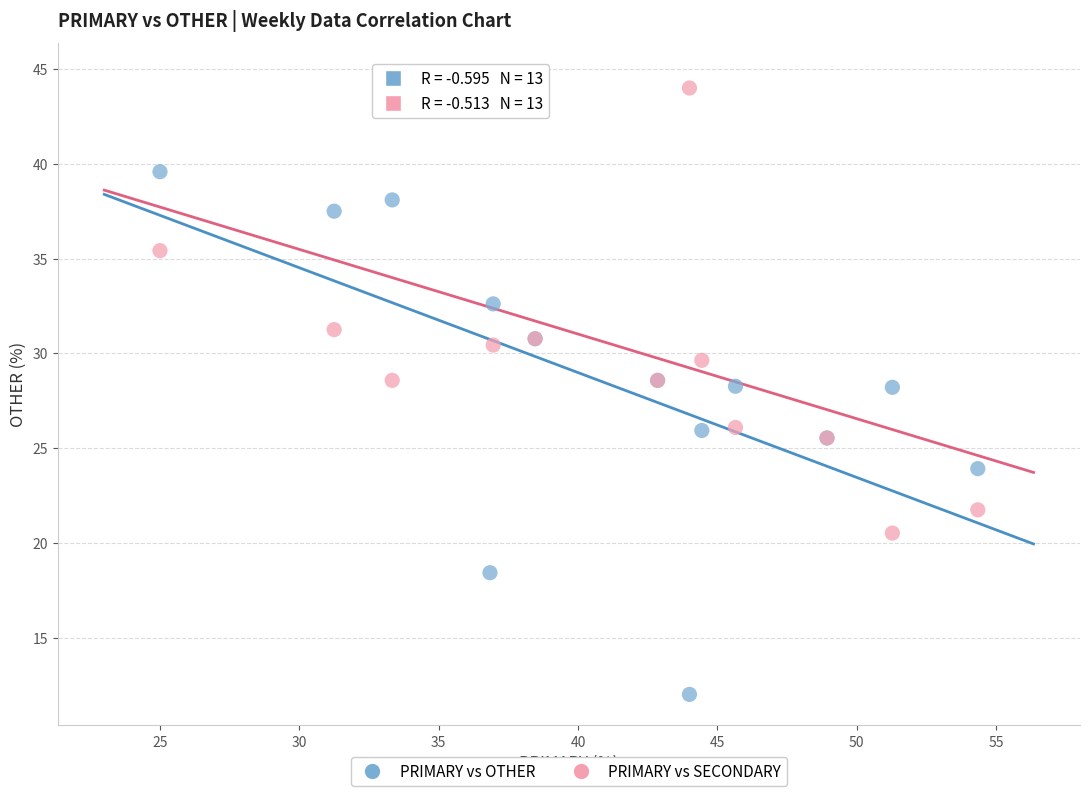

What are all the series names shown in the legend?

PRIMARY vs OTHER, PRIMARY vs SECONDARY